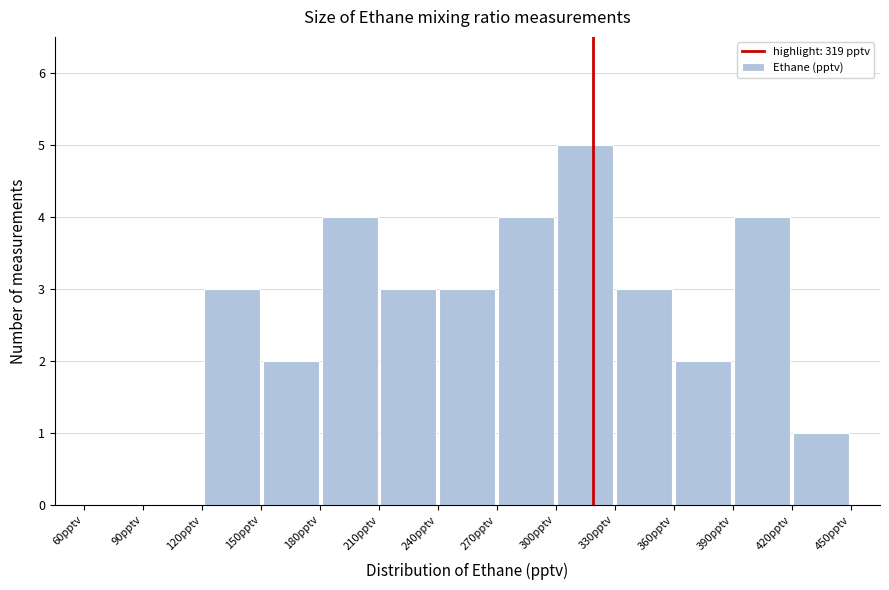

Which range on the x-axis has the tallest bar?

300 to 330